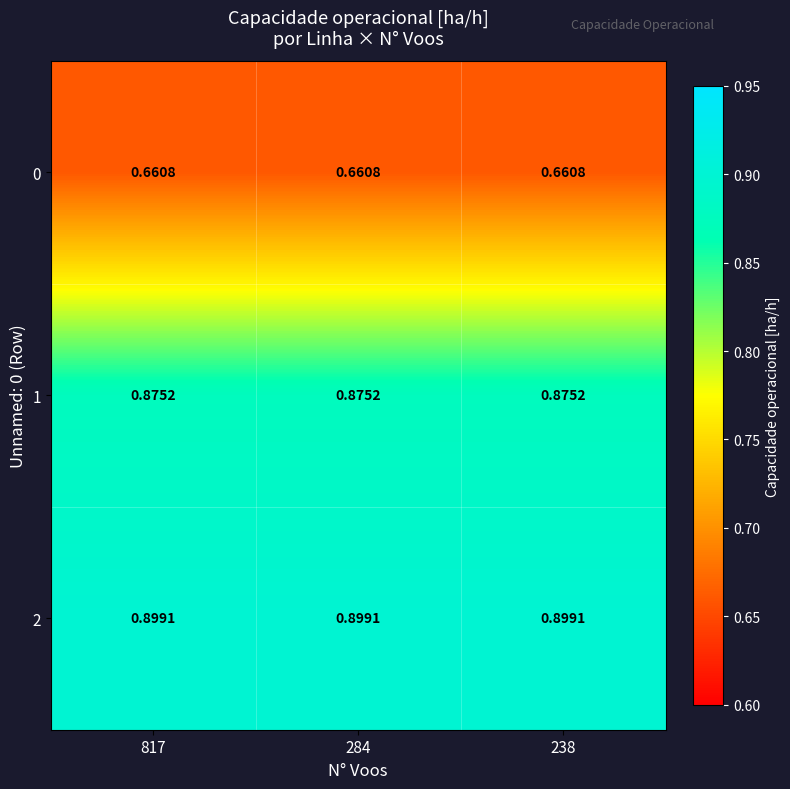

Is the value of 2 at 238 greater than the value of 0 at 817?

Yes